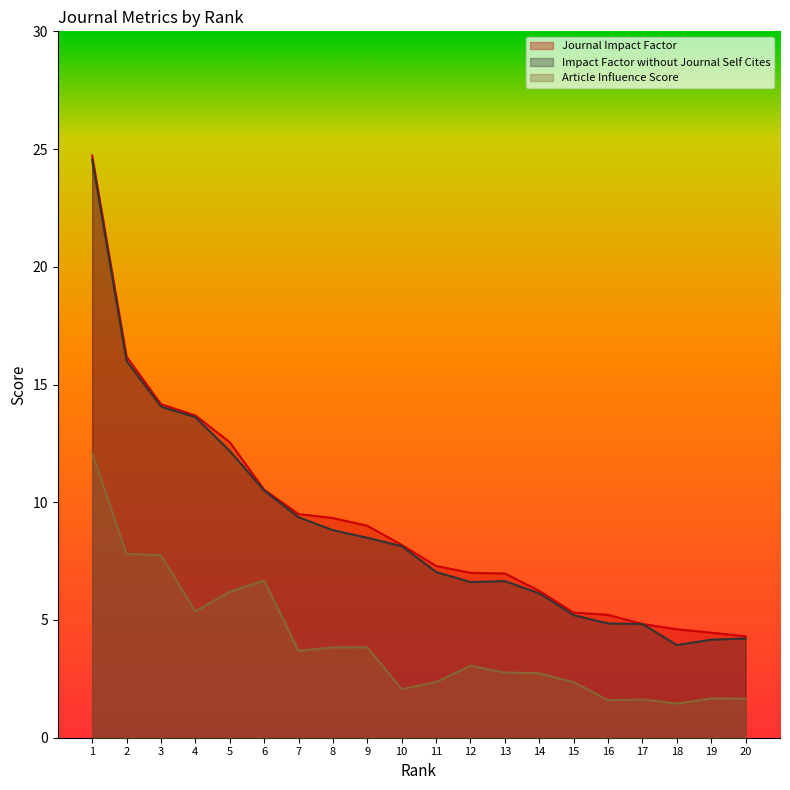

Reading right to left, transcribe all the data shown in this chart.

Journal Impact Factor: 4.3	4.5	4.6	4.8	5.2	5.3	6.2	7.0	7.0	7.3	8.2	9.0	9.3	9.5	10.5	12.6	13.7	14.2	16.2	24.7
Impact Factor without Journal Self Cites: 4.2	4.2	3.9	4.8	4.9	5.2	6.1	6.7	6.6	7.0	8.1	8.5	8.8	9.4	10.5	12.2	13.6	14.1	16.0	24.5
Article Influence Score: 1.7	1.7	1.5	1.6	1.6	2.4	2.7	2.8	3.1	2.4	2.1	3.8	3.8	3.7	6.7	6.2	5.4	7.7	7.8	12.1